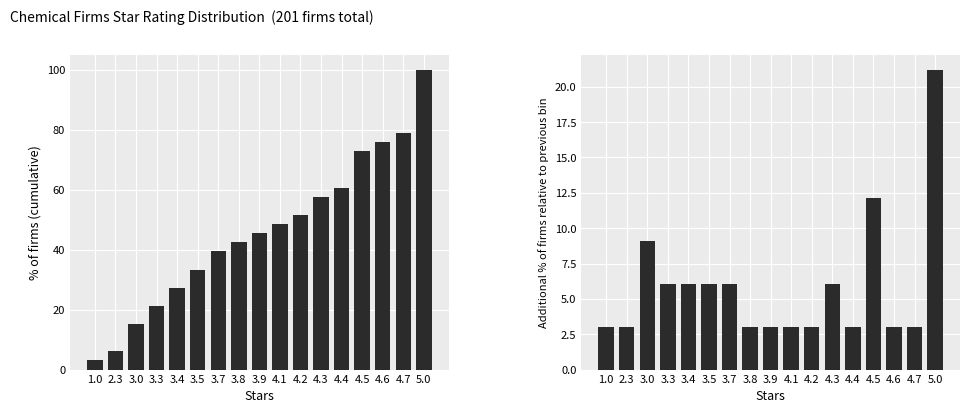

The Incremental % of firms series shows 6.1 at 3.3. True or false?

True